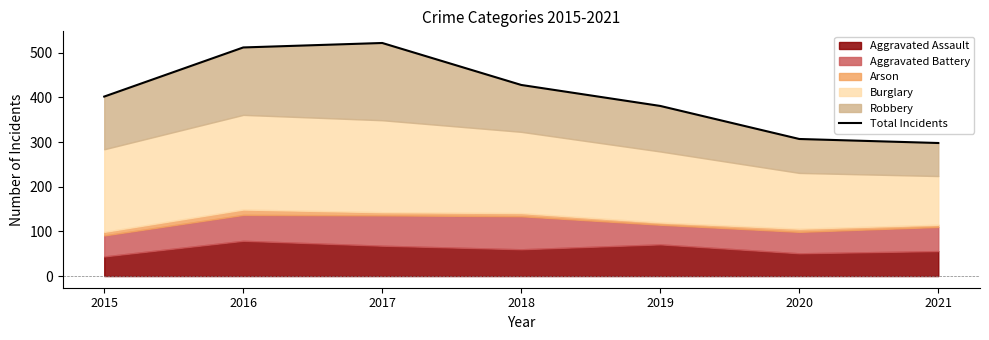

The chart shows a value of 692 at 2018. True or false?

False